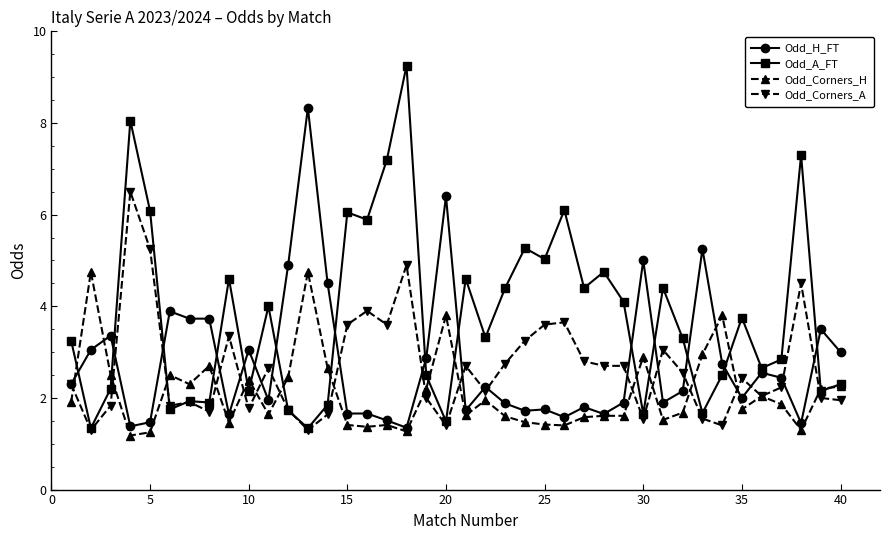

At how many categories does at least one series exceed 7?

5